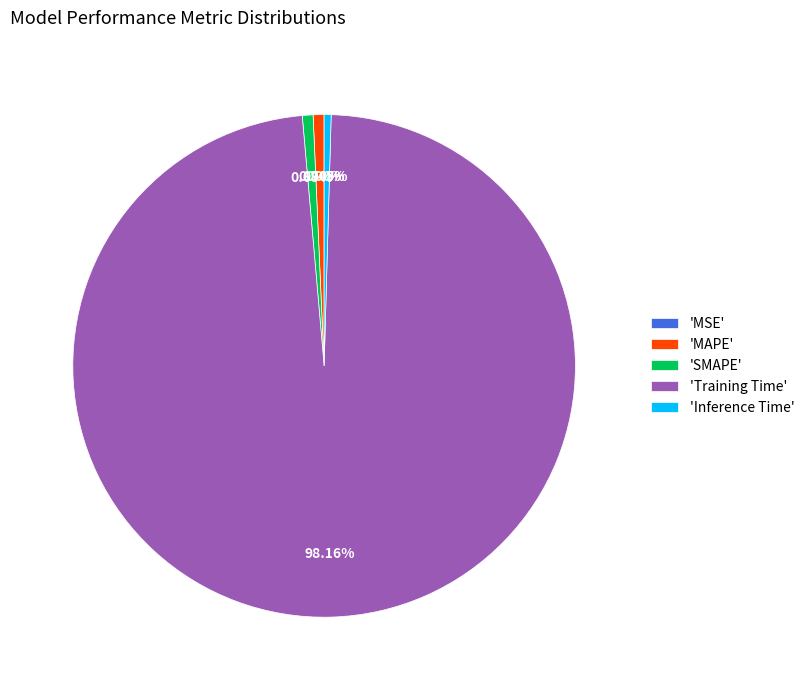

Is there a majority slice in this chart?

Yes